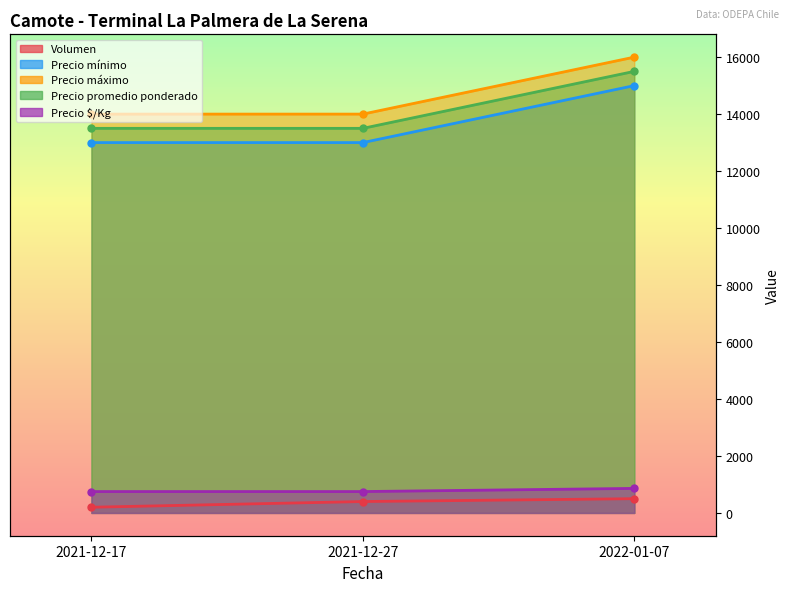

What is the sum of all Precio $/Kg values?

2361